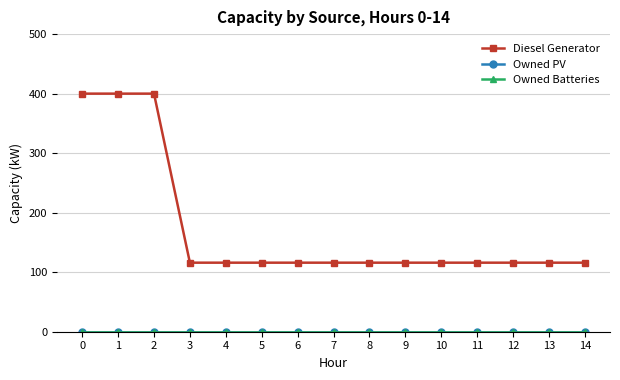

True or false: Owned Batteries and Diesel Generator intersect in this chart.

False